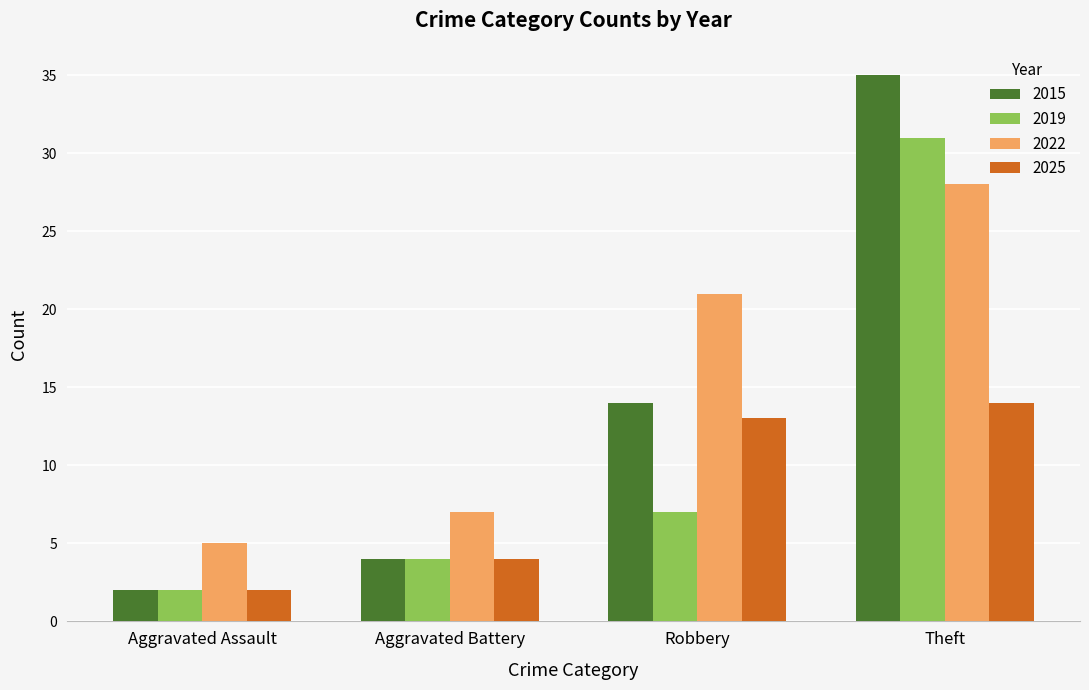

Read the 2022 value at Robbery.

21